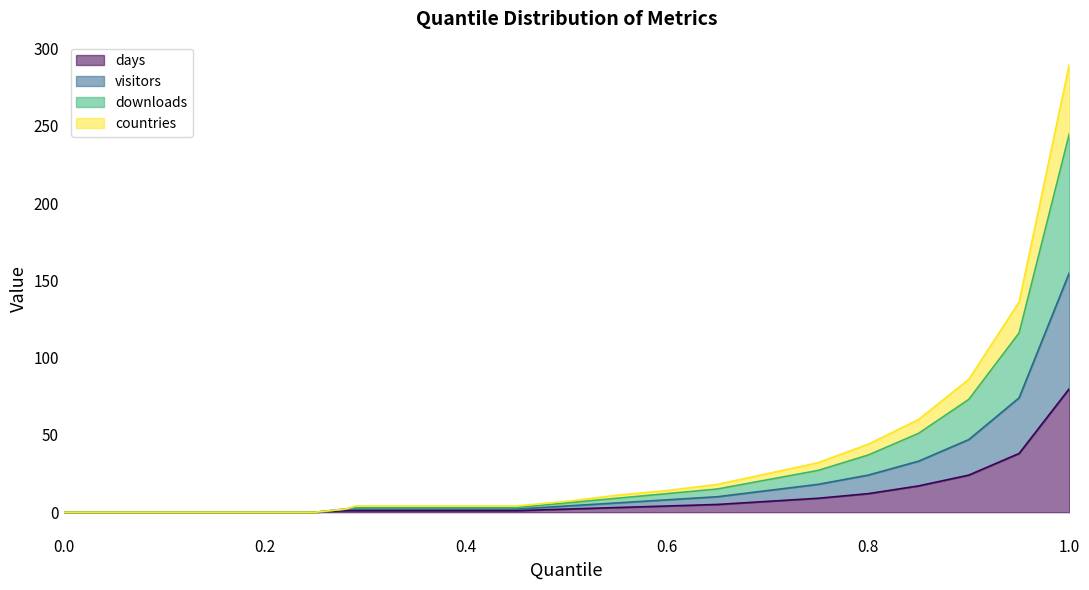

What is the label of the 22nd point from the left?

0.95